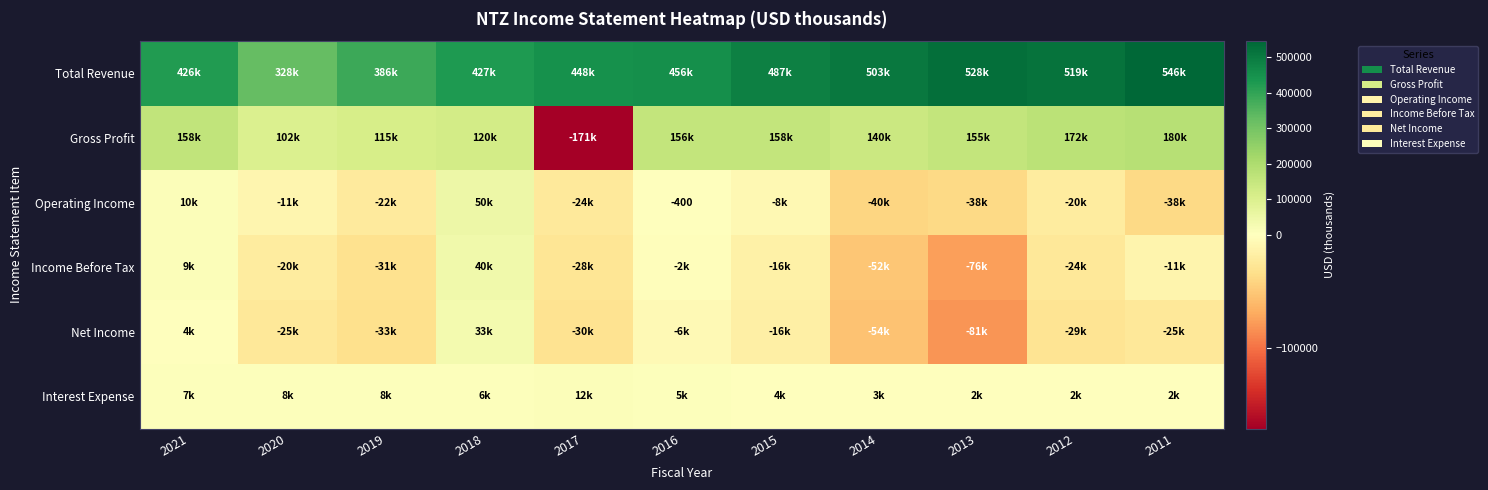

Rank the series by their maximum value, from lowest to highest.

Interest Expense, Net Income, Income Before Tax, Operating Income, Gross Profit, Total Revenue